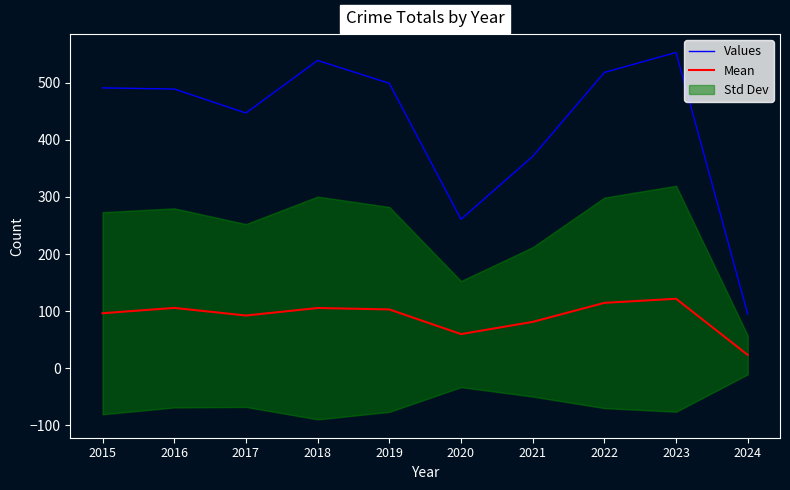

Is the value of Values at 2024 greater than the value of Mean at 2023?

No